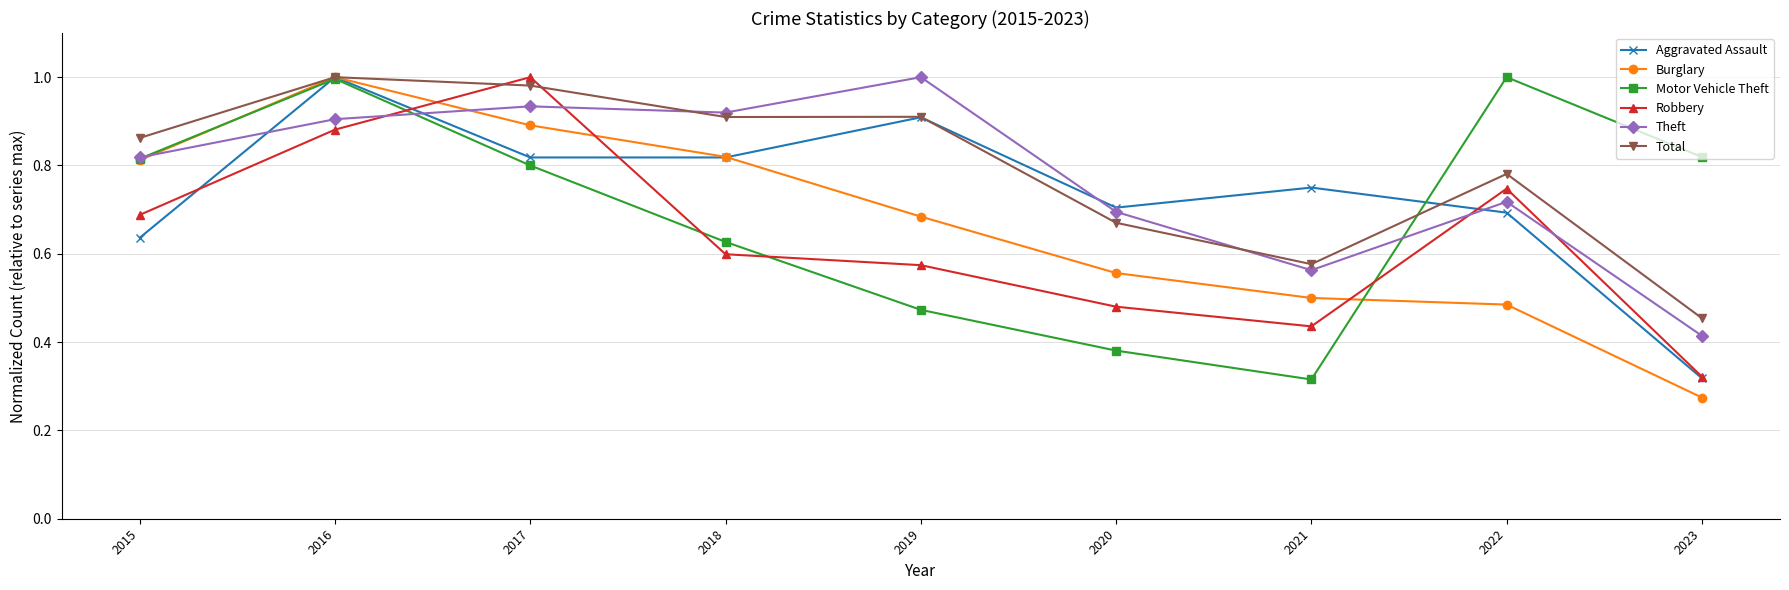

What is the sum of the Aggravated Assault values at 2017 and 2021?

1.6